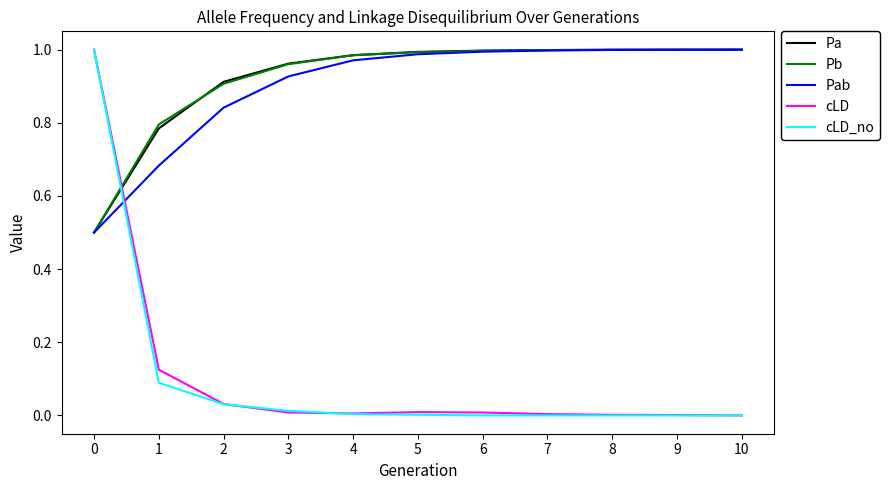

Is the value of Pab at 3 greater than the value of Pb at 0?

Yes